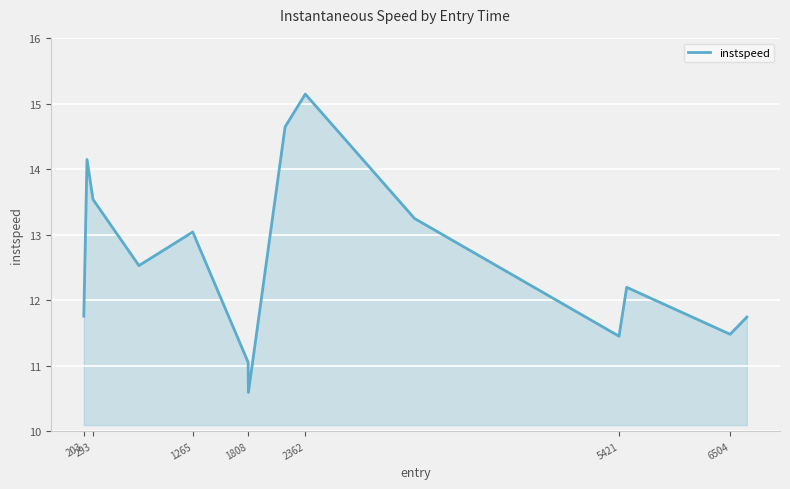

What is the maximum value shown in the chart?

15.1